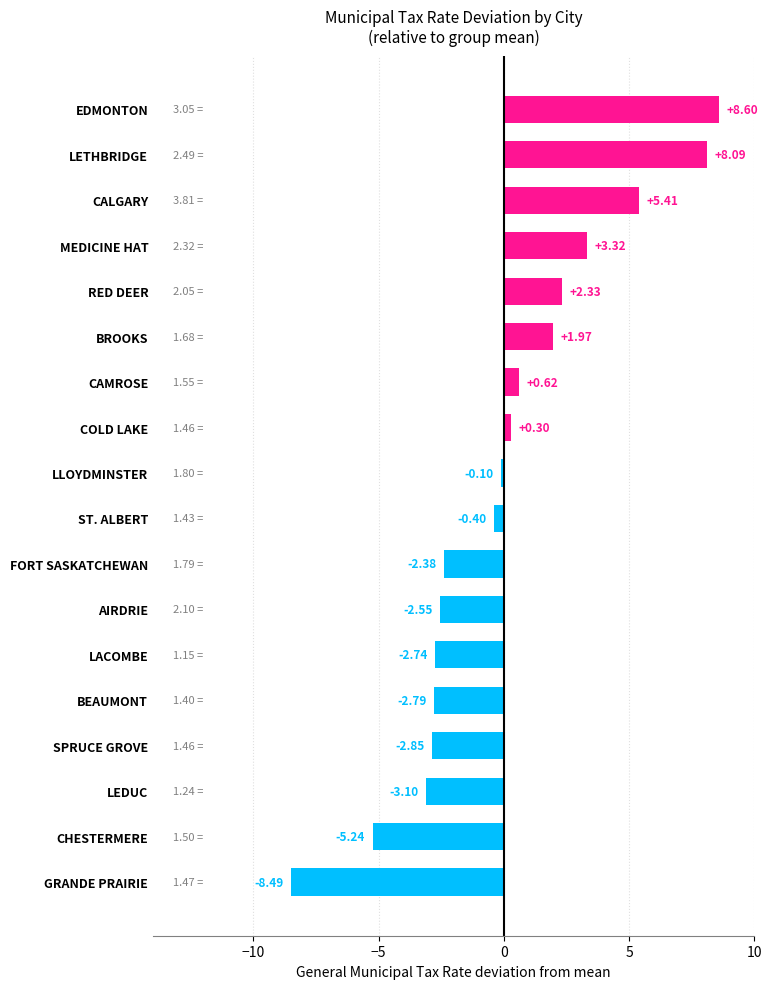

What is the difference between the maximum and second lowest values?

13.8